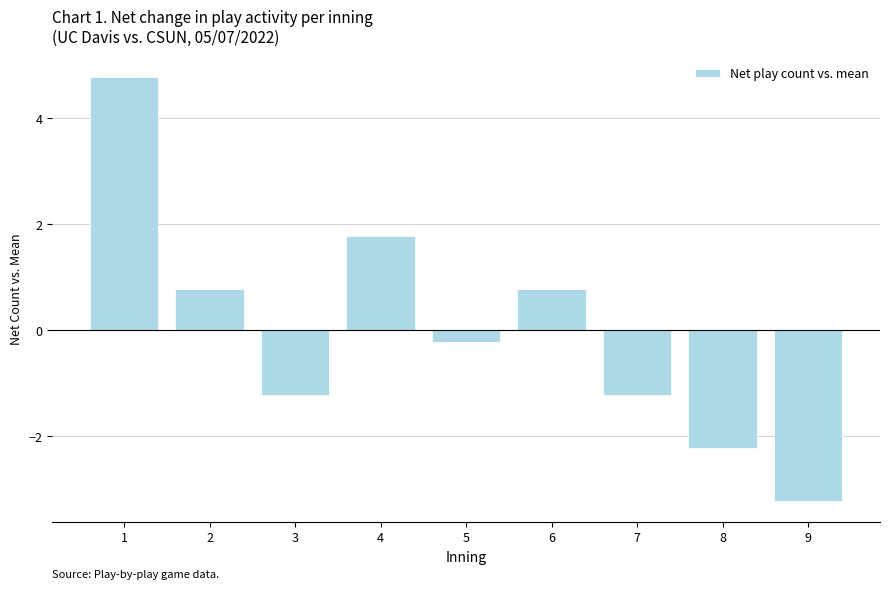

Between 8 and 7, which is larger?

7